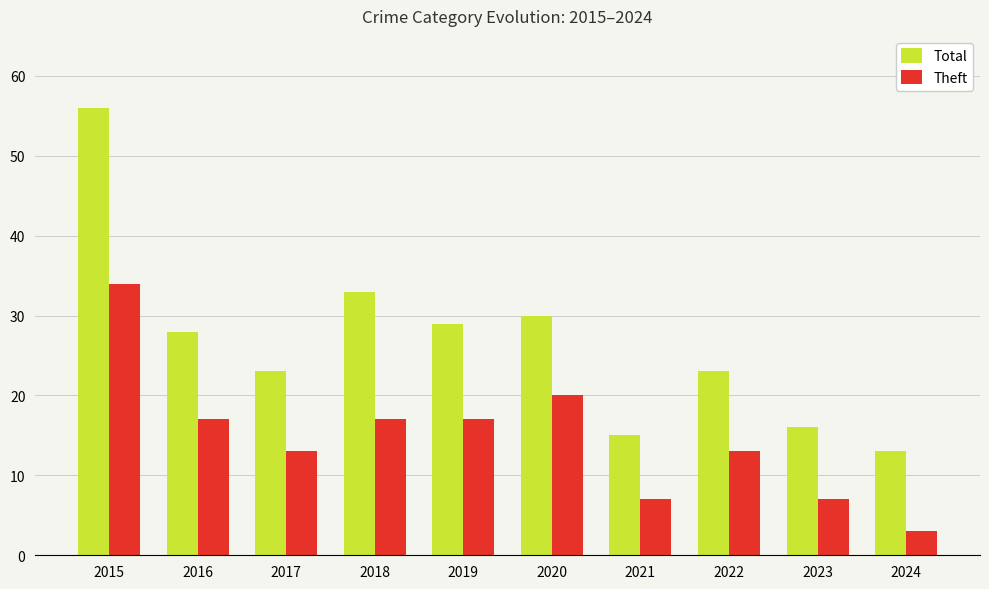

What is the total value across all series at 2021?

22